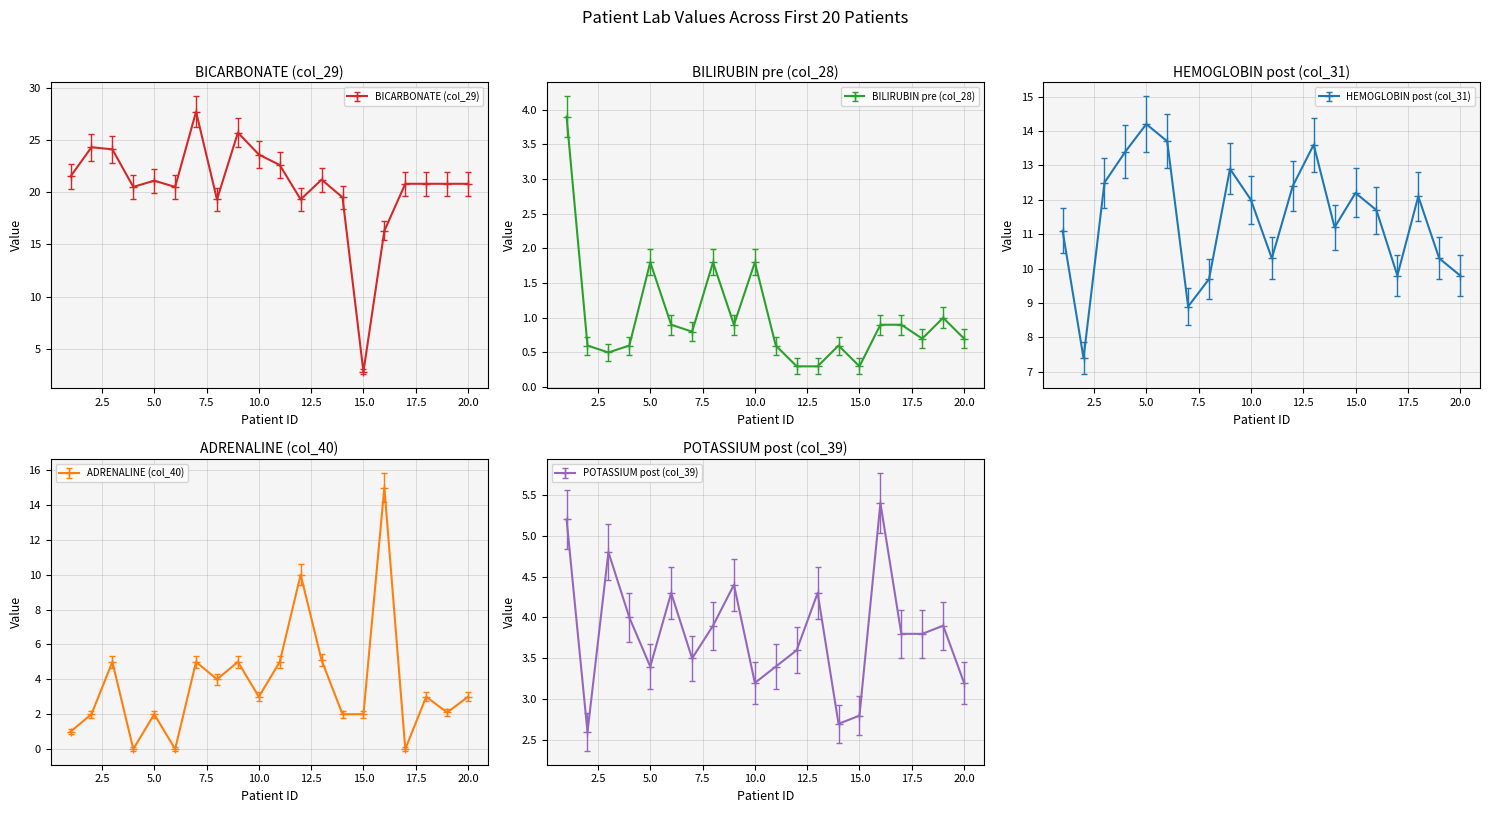

True or false: BILIRUBIN pre (col_28) has a value of 2.7 at 10.0.

False